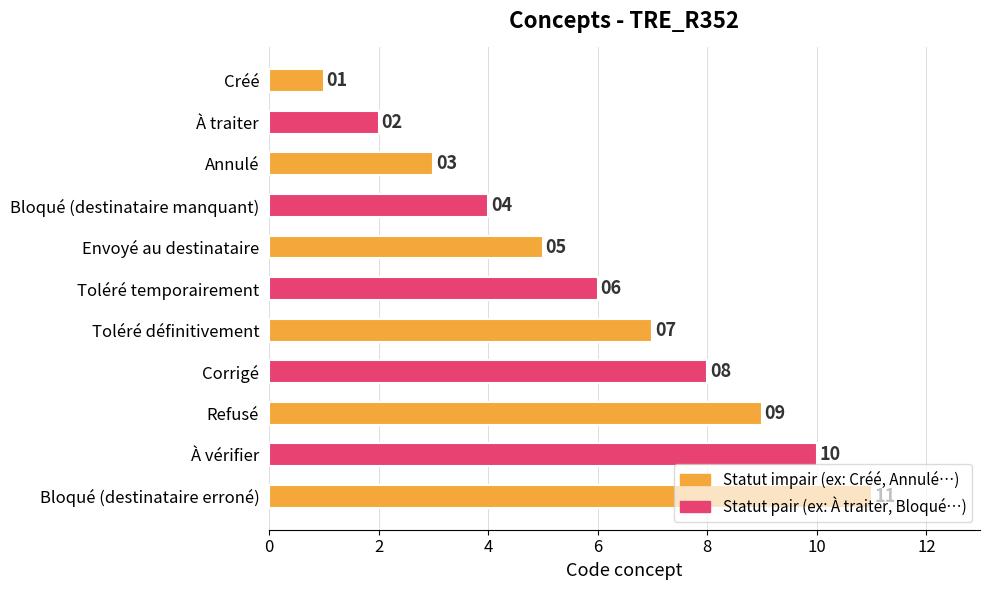

How many bars are there in total?

11